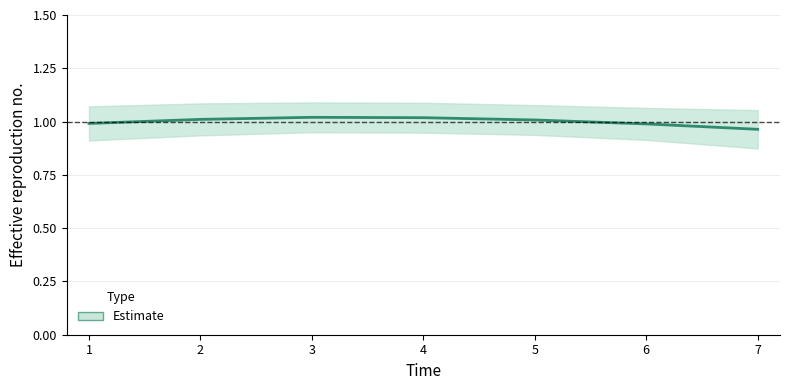

What is the value of the 7th point from the left?

1.0